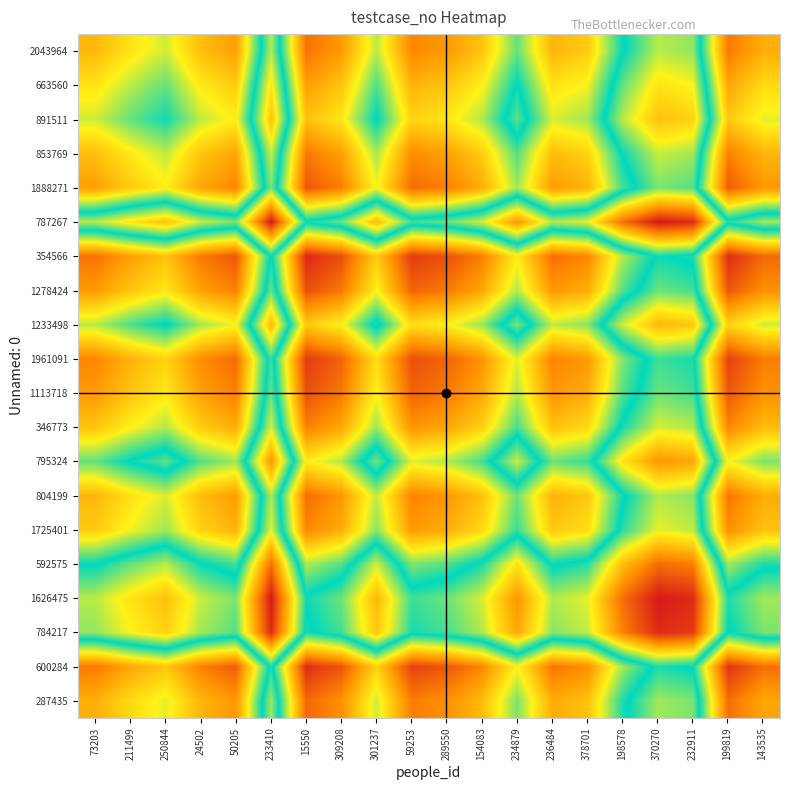

Reading left to right, list all the values displayed in this chart.

2043964: 73203=76.0	211499=69.0	250844=63.5	24502=75.0	50205=80.0	233410=38.0	15550=87.0	309208=81.0	301237=62.0	59253=84.0	289550=81.0	154083=74.0	234879=56.5	236484=76.5	378701=73.0	198578=50.5	370270=38.0	232911=40.5	199819=86.0	143535=77.5
663560: 73203=69.0	211499=62.0	250844=56.5	24502=68.0	50205=73.0	233410=31.0	15550=80.0	309208=74.0	301237=55.0	59253=77.0	289550=74.0	154083=67.0	234879=49.5	236484=69.5	378701=66.0	198578=43.5	370270=31.0	232911=33.5	199819=79.0	143535=70.5
891511: 73203=63.5	211499=56.5	250844=51.0	24502=62.5	50205=67.5	233410=25.5	15550=74.5	309208=68.5	301237=49.5	59253=71.5	289550=68.5	154083=61.5	234879=44.0	236484=64.0	378701=60.5	198578=38.0	370270=25.5	232911=28.0	199819=73.5	143535=65.0
853769: 73203=75.0	211499=68.0	250844=62.5	24502=74.0	50205=79.0	233410=37.0	15550=86.0	309208=80.0	301237=61.0	59253=83.0	289550=80.0	154083=73.0	234879=55.5	236484=75.5	378701=72.0	198578=49.5	370270=37.0	232911=39.5	199819=85.0	143535=76.5
1888271: 73203=80.0	211499=73.0	250844=67.5	24502=79.0	50205=84.0	233410=42.0	15550=91.0	309208=85.0	301237=66.0	59253=88.0	289550=85.0	154083=78.0	234879=60.5	236484=80.5	378701=77.0	198578=54.5	370270=42.0	232911=44.5	199819=90.0	143535=81.5
787267: 73203=38.0	211499=31.0	250844=25.5	24502=37.0	50205=42.0	233410=0.0	15550=49.0	309208=43.0	301237=24.0	59253=46.0	289550=43.0	154083=36.0	234879=18.5	236484=38.5	378701=35.0	198578=12.5	370270=0.0	232911=2.5	199819=48.0	143535=39.5
354566: 73203=87.0	211499=80.0	250844=74.5	24502=86.0	50205=91.0	233410=49.0	15550=98.0	309208=92.0	301237=73.0	59253=95.0	289550=92.0	154083=85.0	234879=67.5	236484=87.5	378701=84.0	198578=61.5	370270=49.0	232911=51.5	199819=97.0	143535=88.5
1278424: 73203=81.0	211499=74.0	250844=68.5	24502=80.0	50205=85.0	233410=43.0	15550=92.0	309208=86.0	301237=67.0	59253=89.0	289550=86.0	154083=79.0	234879=61.5	236484=81.5	378701=78.0	198578=55.5	370270=43.0	232911=45.5	199819=91.0	143535=82.5
1233498: 73203=62.0	211499=55.0	250844=49.5	24502=61.0	50205=66.0	233410=24.0	15550=73.0	309208=67.0	301237=48.0	59253=70.0	289550=67.0	154083=60.0	234879=42.5	236484=62.5	378701=59.0	198578=36.5	370270=24.0	232911=26.5	199819=72.0	143535=63.5
1961091: 73203=84.0	211499=77.0	250844=71.5	24502=83.0	50205=88.0	233410=46.0	15550=95.0	309208=89.0	301237=70.0	59253=92.0	289550=89.0	154083=82.0	234879=64.5	236484=84.5	378701=81.0	198578=58.5	370270=46.0	232911=48.5	199819=94.0	143535=85.5
1113718: 73203=81.0	211499=74.0	250844=68.5	24502=80.0	50205=85.0	233410=43.0	15550=92.0	309208=86.0	301237=67.0	59253=89.0	289550=86.0	154083=79.0	234879=61.5	236484=81.5	378701=78.0	198578=55.5	370270=43.0	232911=45.5	199819=91.0	143535=82.5
346773: 73203=74.0	211499=67.0	250844=61.5	24502=73.0	50205=78.0	233410=36.0	15550=85.0	309208=79.0	301237=60.0	59253=82.0	289550=79.0	154083=72.0	234879=54.5	236484=74.5	378701=71.0	198578=48.5	370270=36.0	232911=38.5	199819=84.0	143535=75.5
795324: 73203=56.5	211499=49.5	250844=44.0	24502=55.5	50205=60.5	233410=18.5	15550=67.5	309208=61.5	301237=42.5	59253=64.5	289550=61.5	154083=54.5	234879=37.0	236484=57.0	378701=53.5	198578=31.0	370270=18.5	232911=21.0	199819=66.5	143535=58.0
804199: 73203=76.5	211499=69.5	250844=64.0	24502=75.5	50205=80.5	233410=38.5	15550=87.5	309208=81.5	301237=62.5	59253=84.5	289550=81.5	154083=74.5	234879=57.0	236484=77.0	378701=73.5	198578=51.0	370270=38.5	232911=41.0	199819=86.5	143535=78.0
1725401: 73203=73.0	211499=66.0	250844=60.5	24502=72.0	50205=77.0	233410=35.0	15550=84.0	309208=78.0	301237=59.0	59253=81.0	289550=78.0	154083=71.0	234879=53.5	236484=73.5	378701=70.0	198578=47.5	370270=35.0	232911=37.5	199819=83.0	143535=74.5
592575: 73203=50.5	211499=43.5	250844=38.0	24502=49.5	50205=54.5	233410=12.5	15550=61.5	309208=55.5	301237=36.5	59253=58.5	289550=55.5	154083=48.5	234879=31.0	236484=51.0	378701=47.5	198578=25.0	370270=12.5	232911=15.0	199819=60.5	143535=52.0
1626475: 73203=38.0	211499=31.0	250844=25.5	24502=37.0	50205=42.0	233410=0.0	15550=49.0	309208=43.0	301237=24.0	59253=46.0	289550=43.0	154083=36.0	234879=18.5	236484=38.5	378701=35.0	198578=12.5	370270=0.0	232911=2.5	199819=48.0	143535=39.5
784217: 73203=40.5	211499=33.5	250844=28.0	24502=39.5	50205=44.5	233410=2.5	15550=51.5	309208=45.5	301237=26.5	59253=48.5	289550=45.5	154083=38.5	234879=21.0	236484=41.0	378701=37.5	198578=15.0	370270=2.5	232911=5.0	199819=50.5	143535=42.0
600284: 73203=86.0	211499=79.0	250844=73.5	24502=85.0	50205=90.0	233410=48.0	15550=97.0	309208=91.0	301237=72.0	59253=94.0	289550=91.0	154083=84.0	234879=66.5	236484=86.5	378701=83.0	198578=60.5	370270=48.0	232911=50.5	199819=96.0	143535=87.5
287435: 73203=77.5	211499=70.5	250844=65.0	24502=76.5	50205=81.5	233410=39.5	15550=88.5	309208=82.5	301237=63.5	59253=85.5	289550=82.5	154083=75.5	234879=58.0	236484=78.0	378701=74.5	198578=52.0	370270=39.5	232911=42.0	199819=87.5	143535=79.0